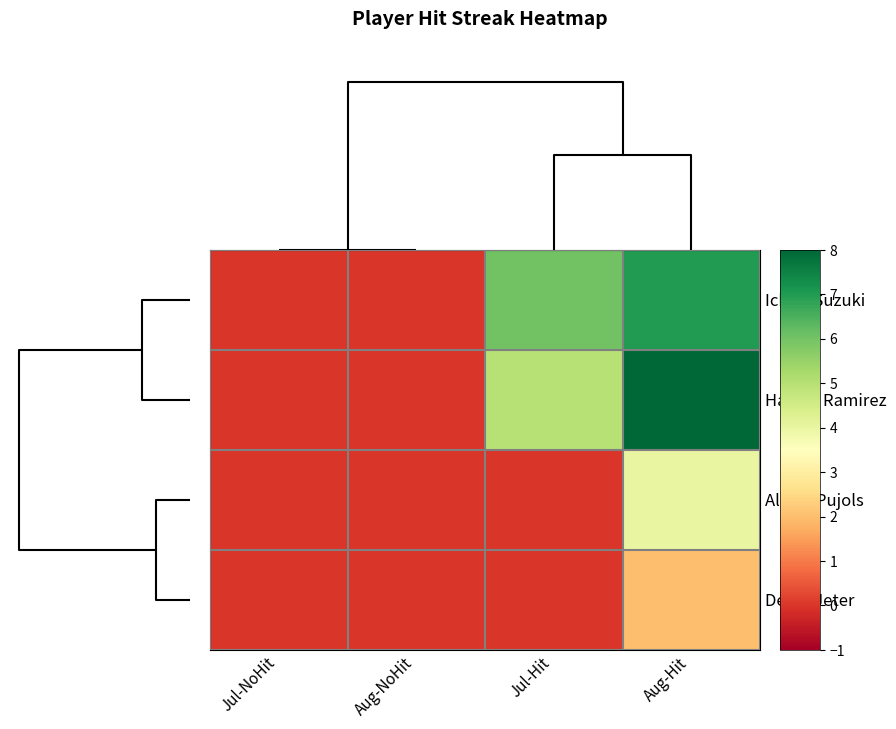

Which series changed the most between Jul-Hit and Aug-Hit?

Albert Pujols